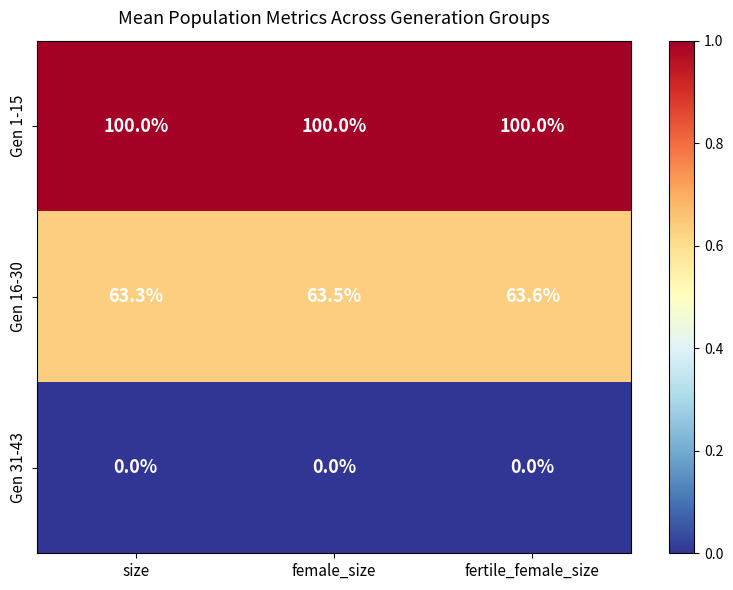

True or false: Gen 16-30 has a value of 21.5 at fertile_female_size.

False